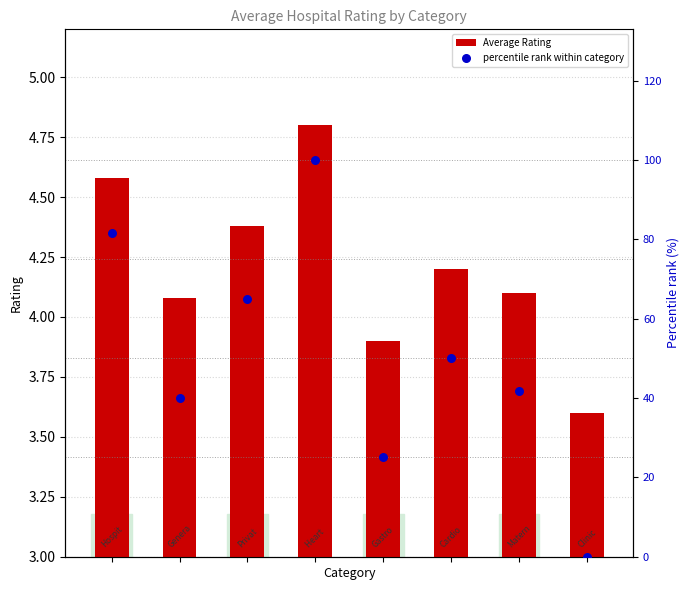

At which category is the sum across all series the highest?

Heart hospital